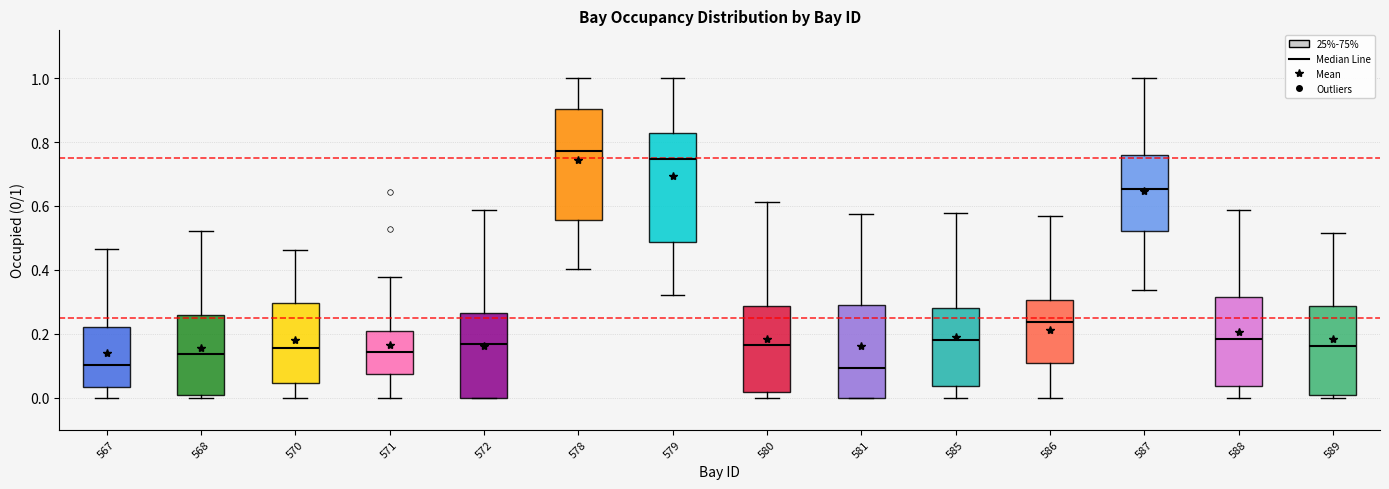

Where is the upper edge of the box at x = 585 on the y-axis? The values are not printed on the chart, so give them approximately, as read against the axis.

0.28